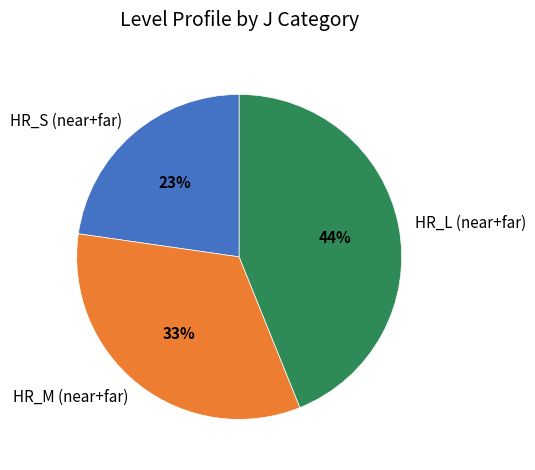

To the nearest percent, what portion does HR_M (near+far) represent?

33%